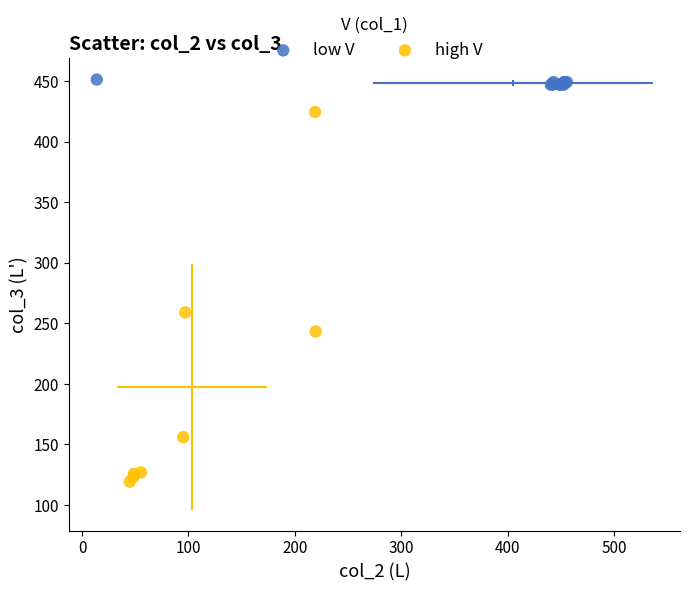

Which series has the largest Y range (max minus min)?

high V